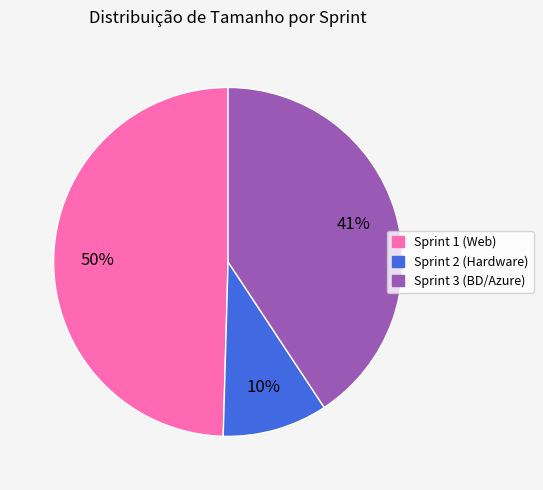

Is there a majority slice in this chart?

No